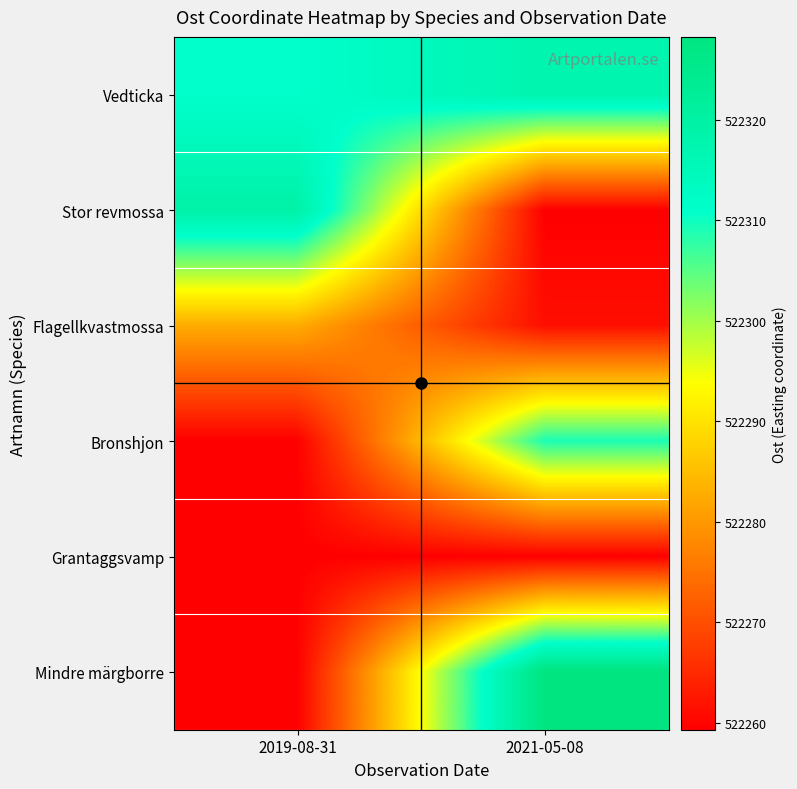

Reading left to right, what are all the values shown in this chart?

Vedticka: 2019-08-31=522310.9	2021-05-08=522317.6
Stor revmossa: 2019-08-31=522319.3	2021-05-08=522259.3
Flagellkvastmossa: 2019-08-31=522282.6	2021-05-08=522261.4
Bronshjon: 2019-08-31=522259.3	2021-05-08=522309.2
Grantaggsvamp: 2019-08-31=522259.4	2021-05-08=522259.3
Mindre märgborre: 2019-08-31=522259.3	2021-05-08=522328.3